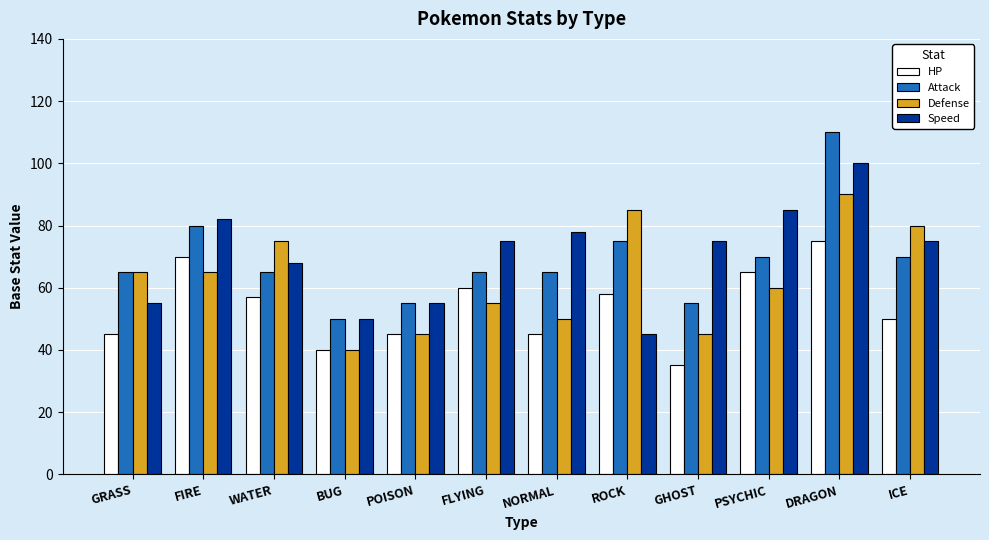

What is the difference between the maximum and minimum values in the Defense series?

50